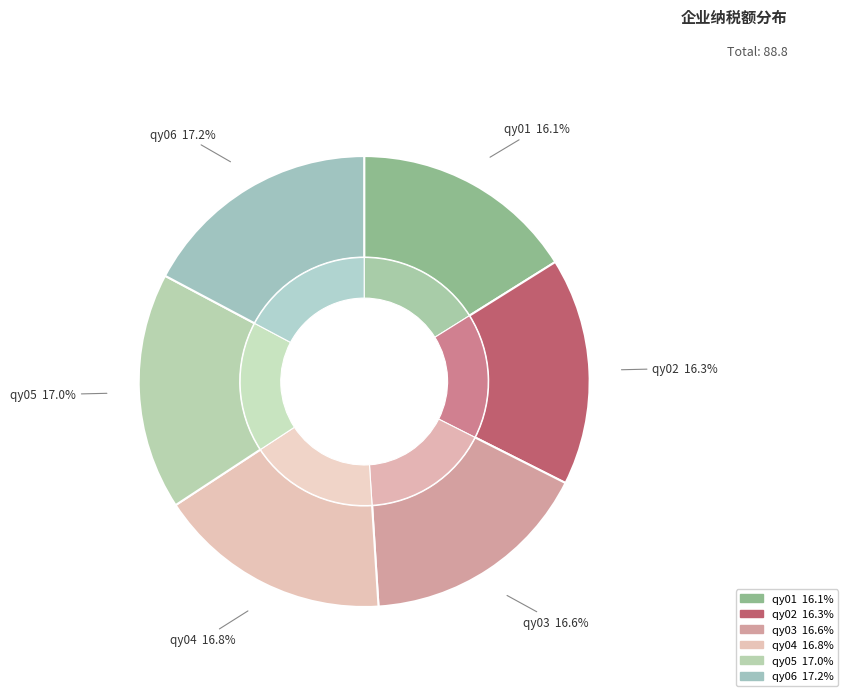

What portion of the pie excludes qy02?

83.7%